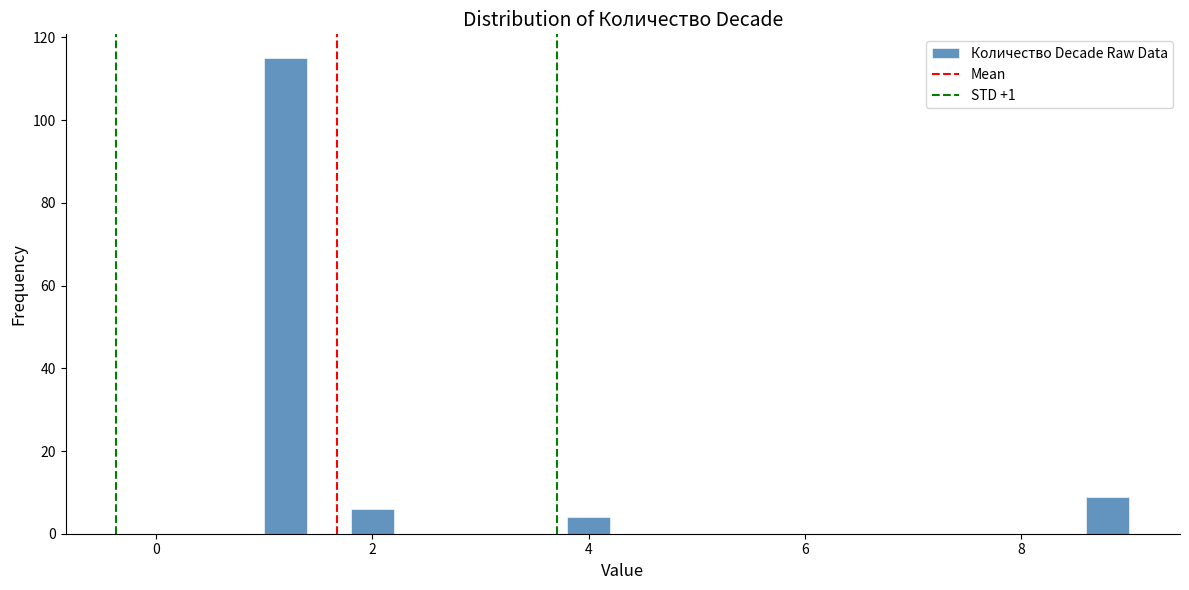

Around what value on the x-axis is the tallest bar? Give the approximate position of its centre, as read against the axis.

1.2